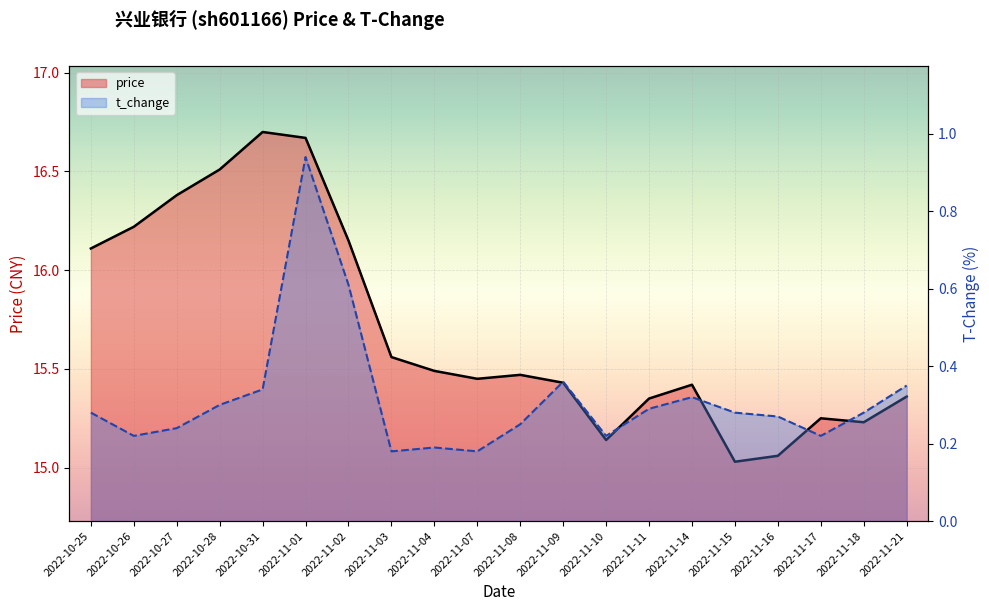

What are all the series names shown in the legend?

price (line), t_change (line)